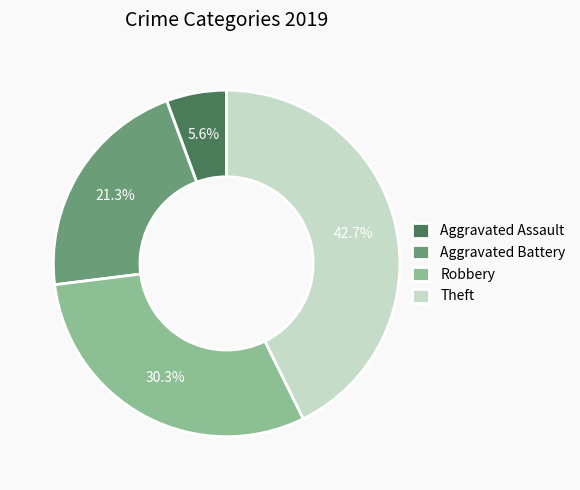

Between Robbery and Theft, which is larger?

Theft